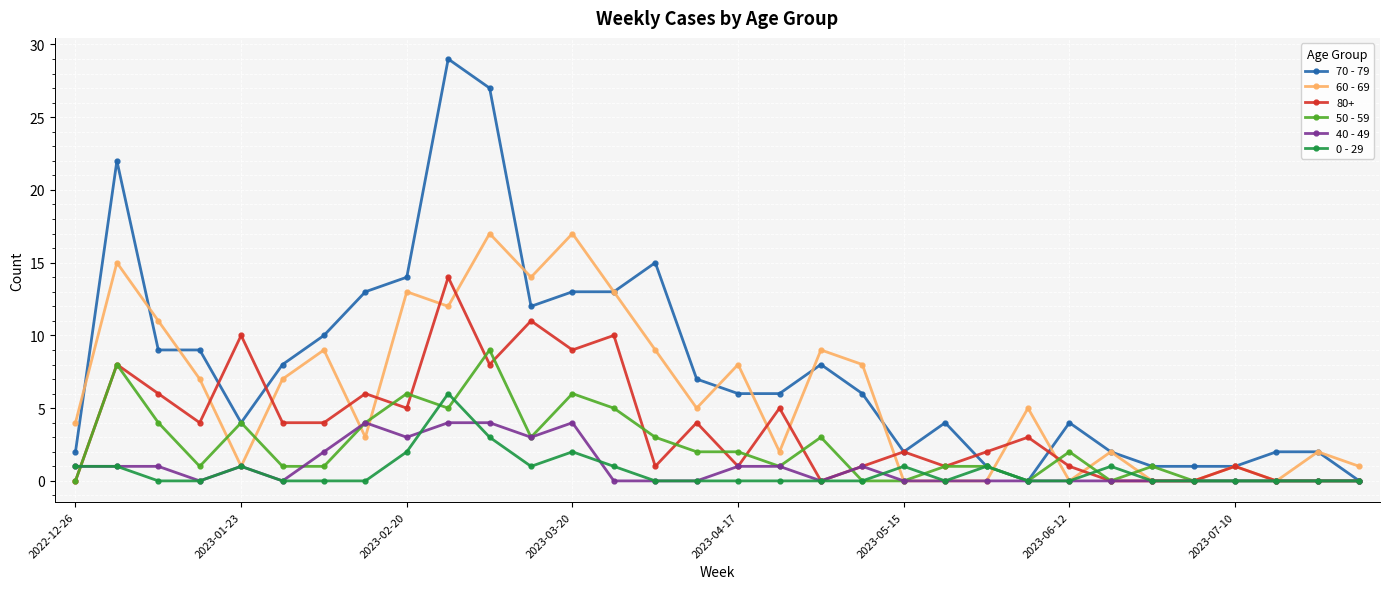

Rank the series by their maximum value, from highest to lowest.

70 - 79, 60 - 69, 80+, 50 - 59, 0 - 29, 40 - 49